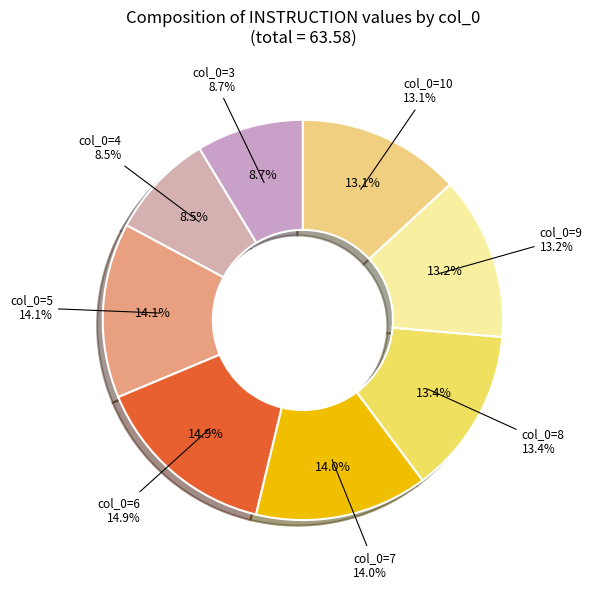

What percentage is the 8 slice, to the nearest percent?

13%